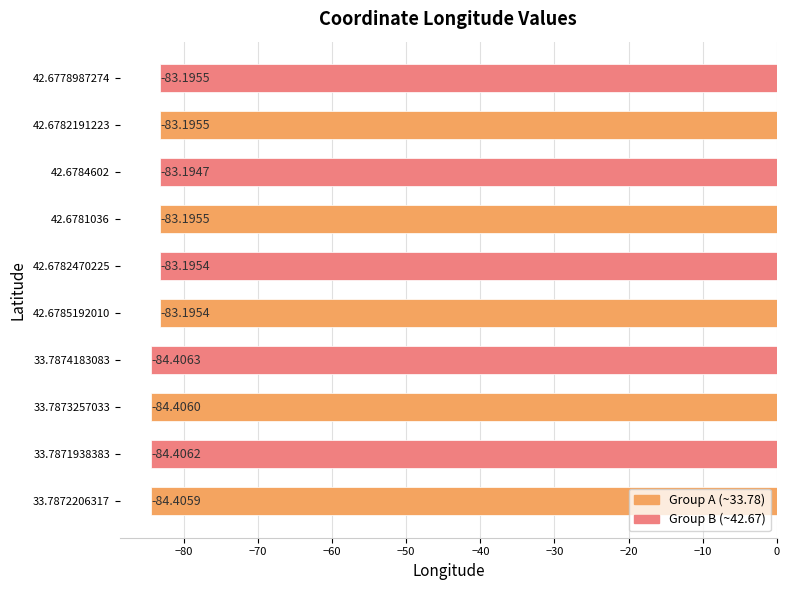

What is the difference between the maximum and minimum values?

1.2